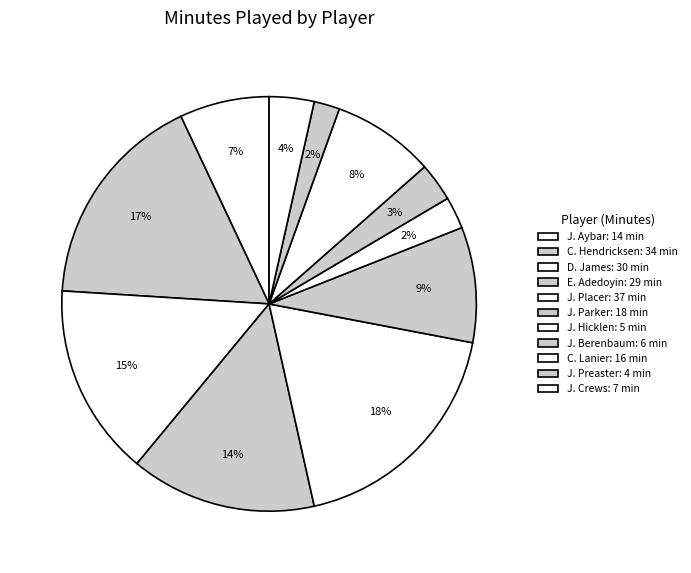

What is the change in value from C. Hendricksen to J. Crews?

-27